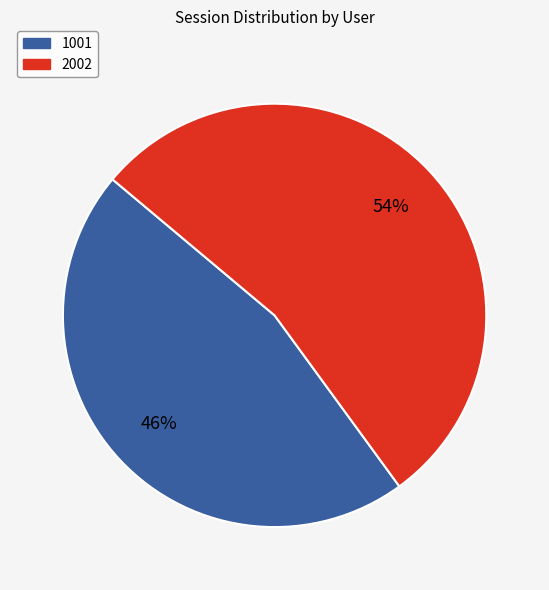

Is the sum of 1001 and 2002 greater than half?

Yes